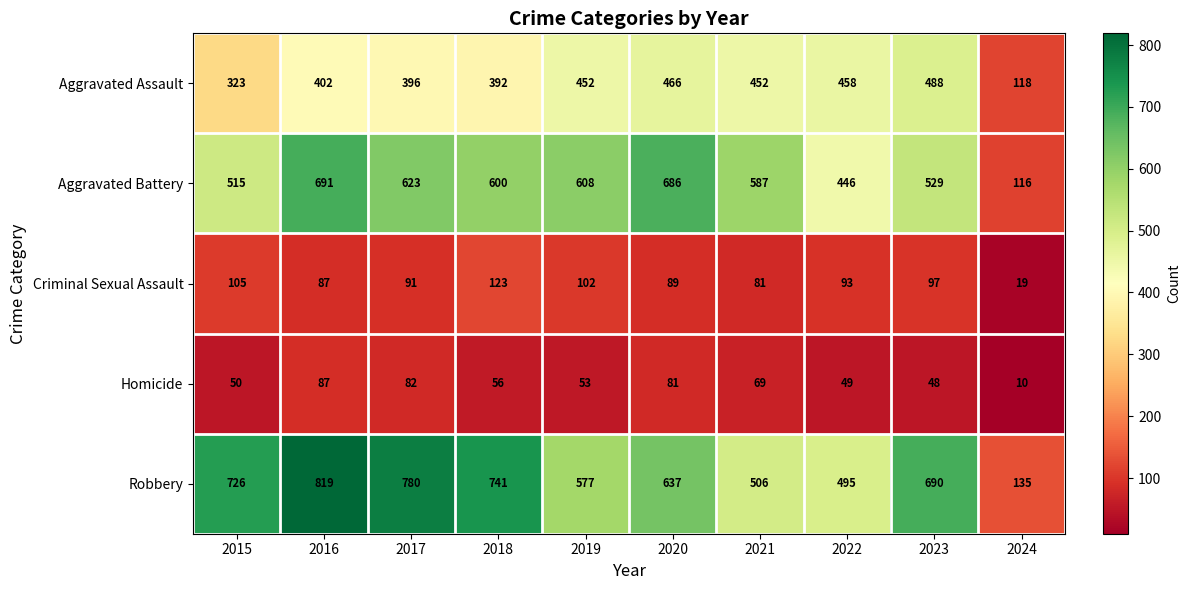

At how many categories does at least one series exceed 738?

3